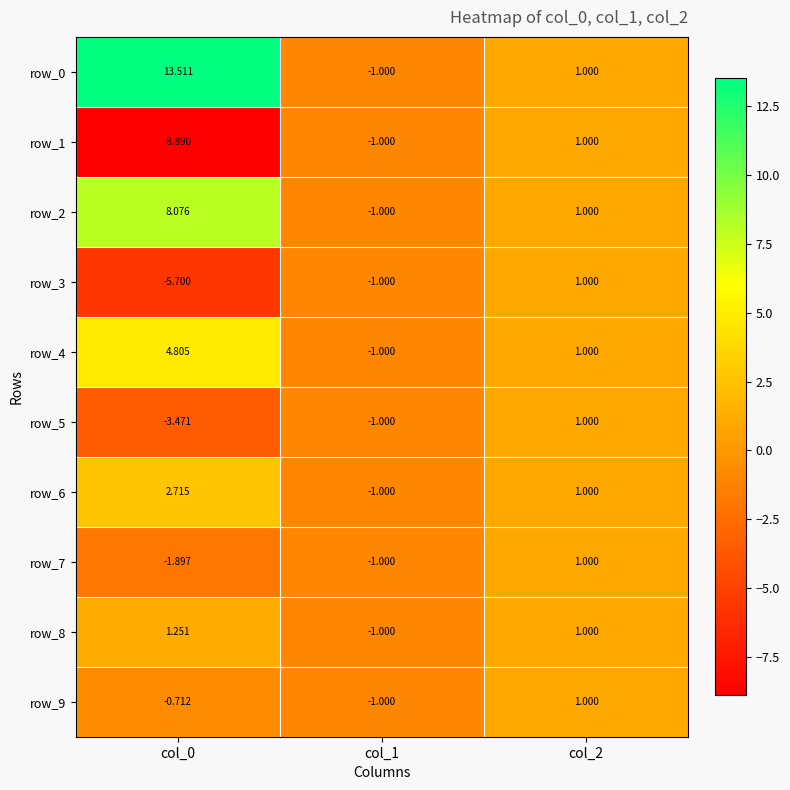

What is the difference between the maximum and minimum values in the row_2 series?

9.1